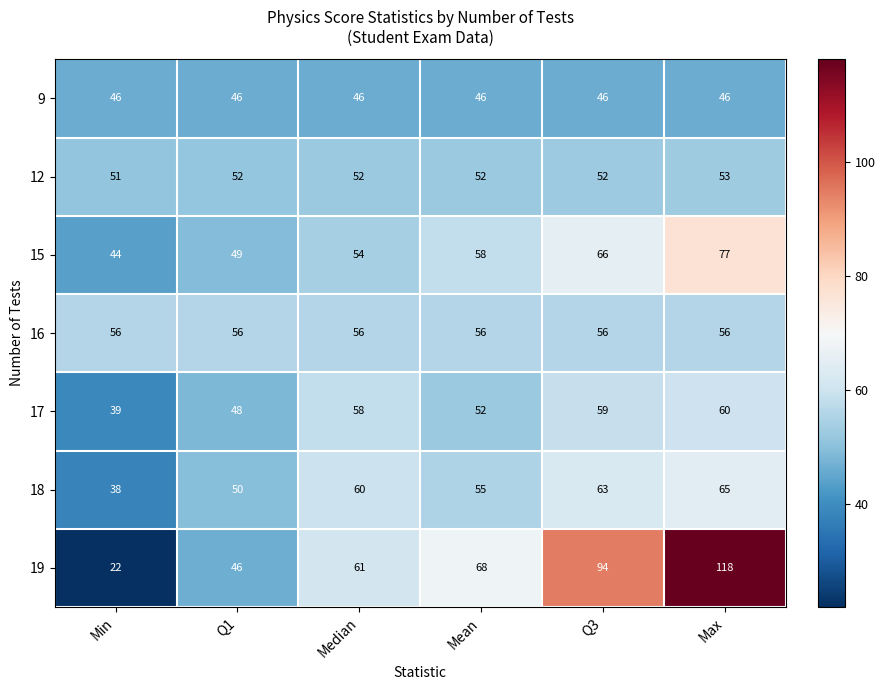

What is the approximate value of 16 at Median?

56